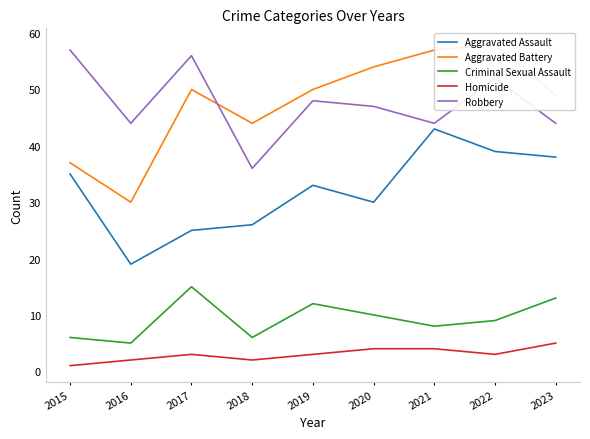

Reading left to right, what are all the values shown in this chart?

Aggravated Assault: 35	19	25	26	33	30	43	39	38
Aggravated Battery: 37	30	50	44	50	54	57	58	49
Criminal Sexual Assault: 6	5	15	6	12	10	8	9	13
Homicide: 1	2	3	2	3	4	4	3	5
Robbery: 57	44	56	36	48	47	44	52	44